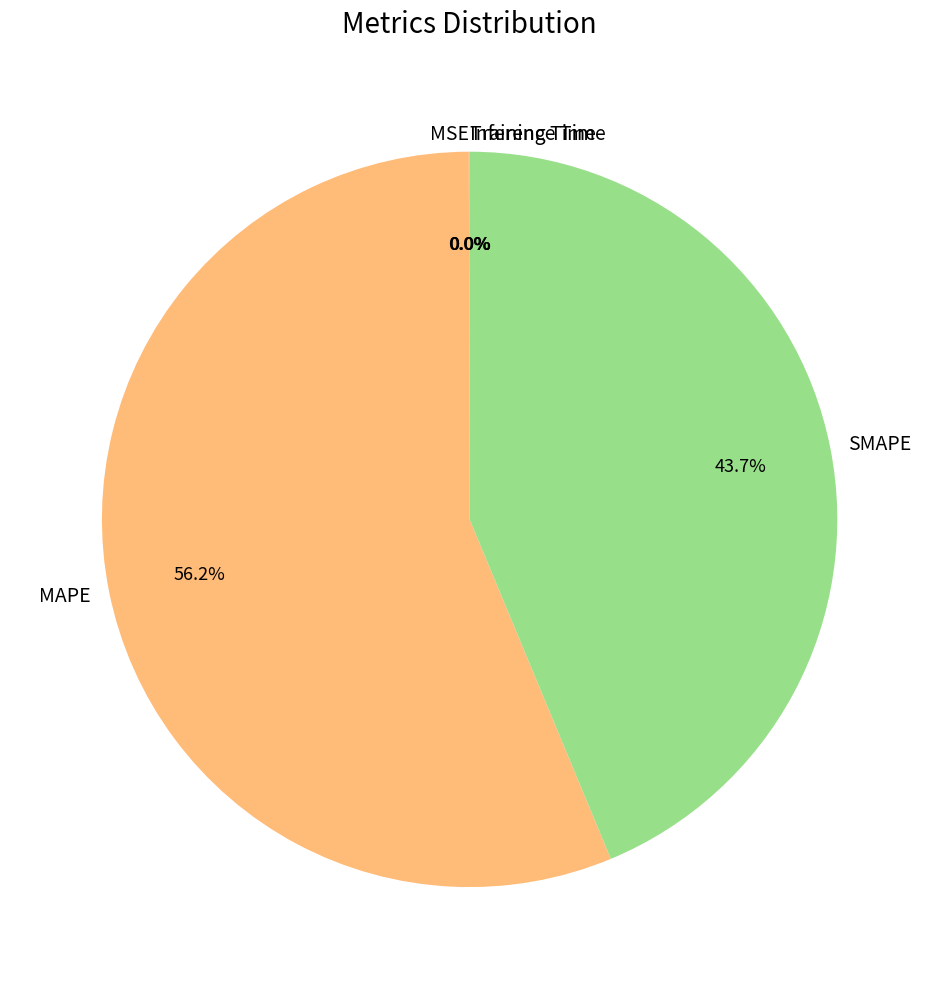

Is there a majority slice in this chart?

Yes